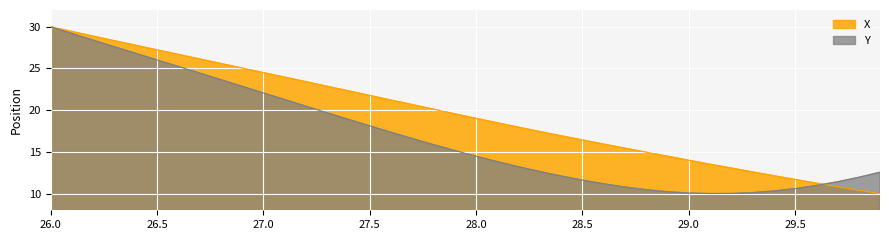

Does the chart display data point markers on the line(s)?

No